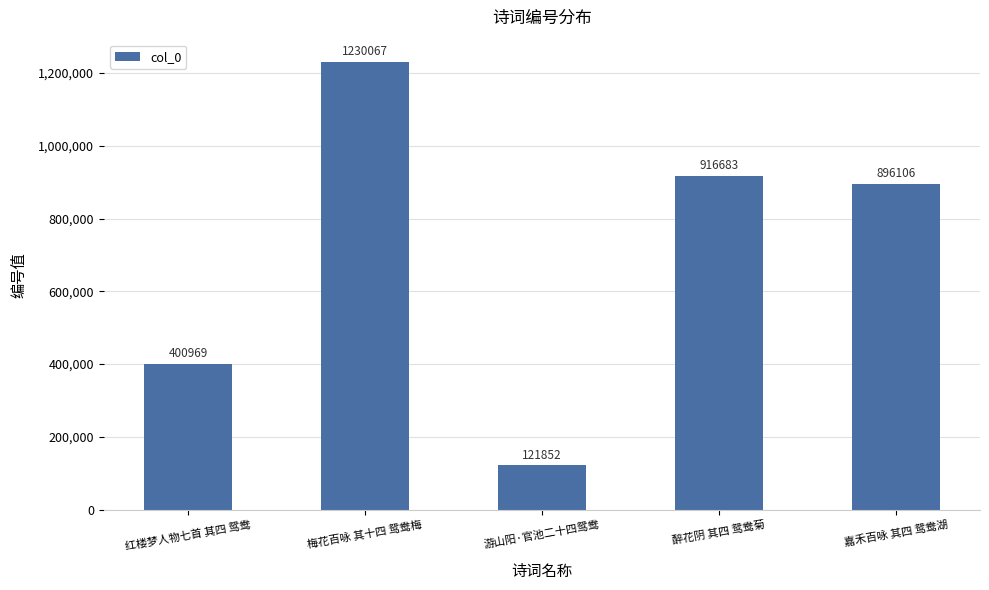

Where is the data nearest to the value 675959?

嘉禾百咏 其四 鸳鸯湖